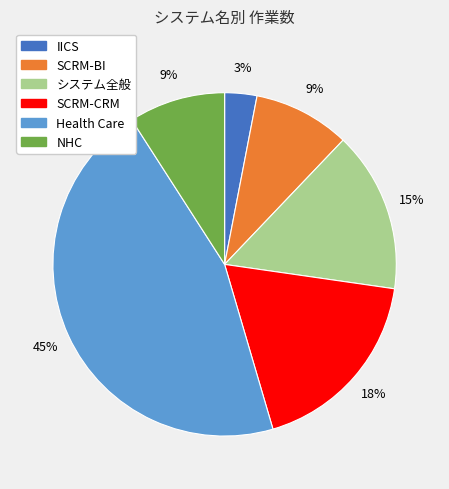

Does SCRM-BI represent more than half of the total?

No